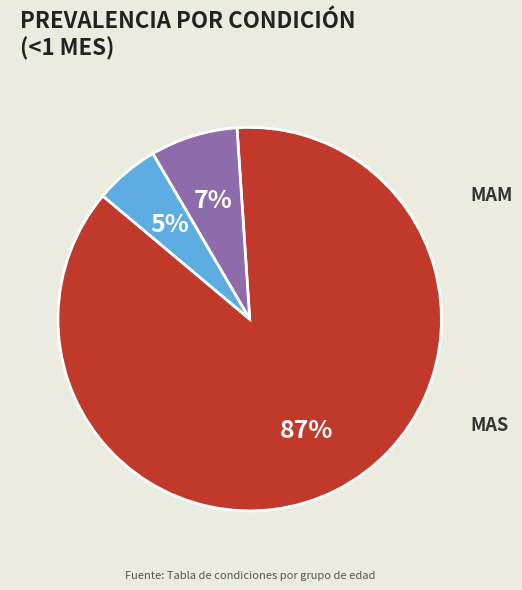

To the nearest percent, what is the average slice percentage?

33%